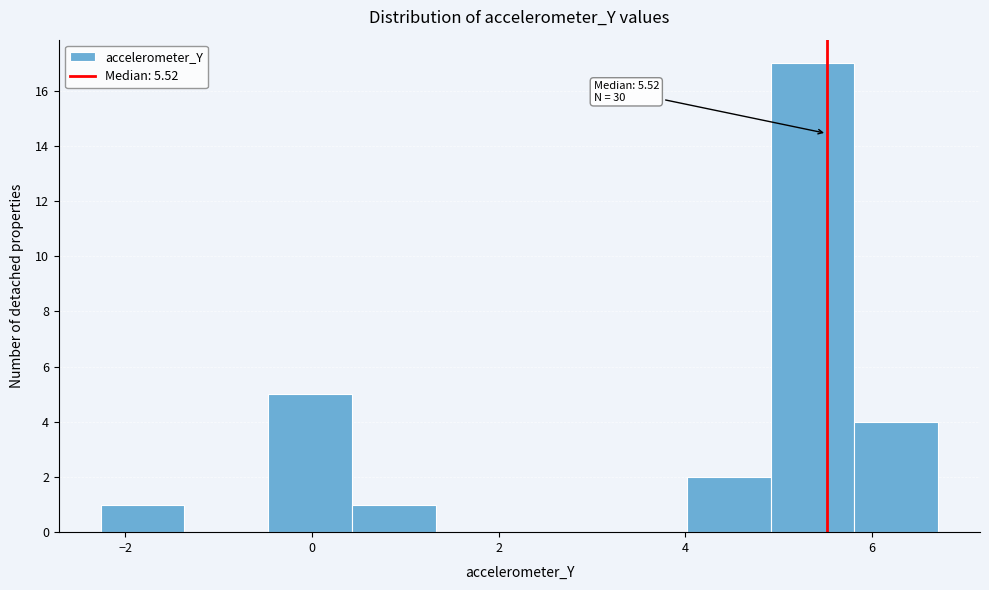

Which range on the x-axis has the tallest bar?

5.0 to 5.8